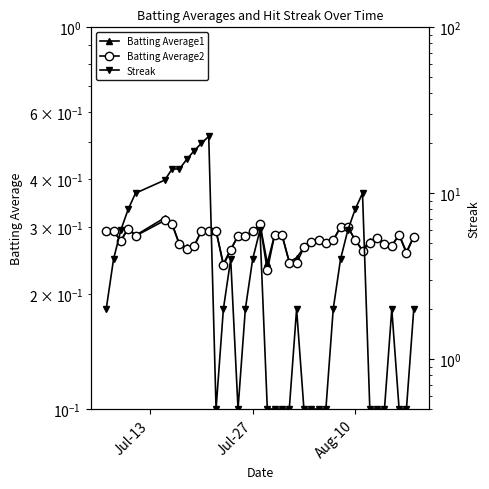

What is the value of the Batting Average1 point at the 26th from the left?

0.3